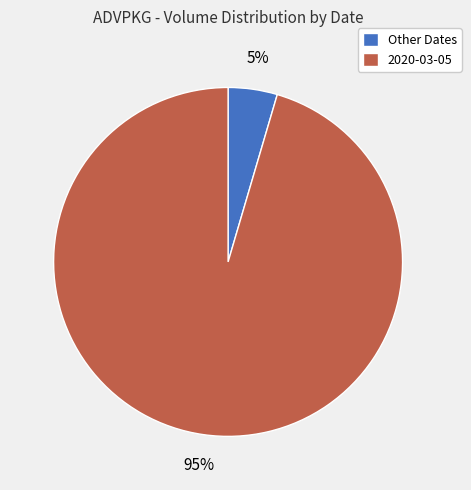

To the nearest percent, what is the average slice percentage?

50%